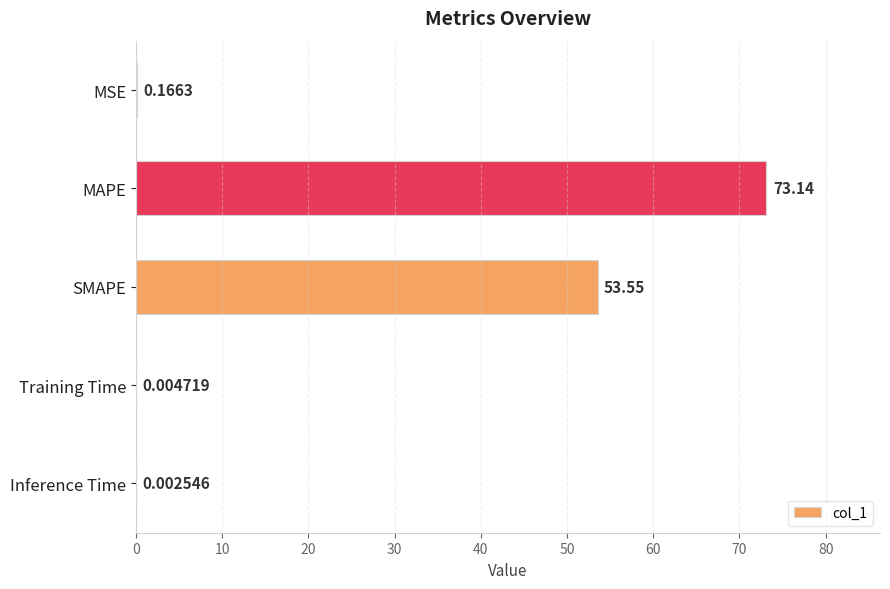

At which label is the value closest to 36?

SMAPE